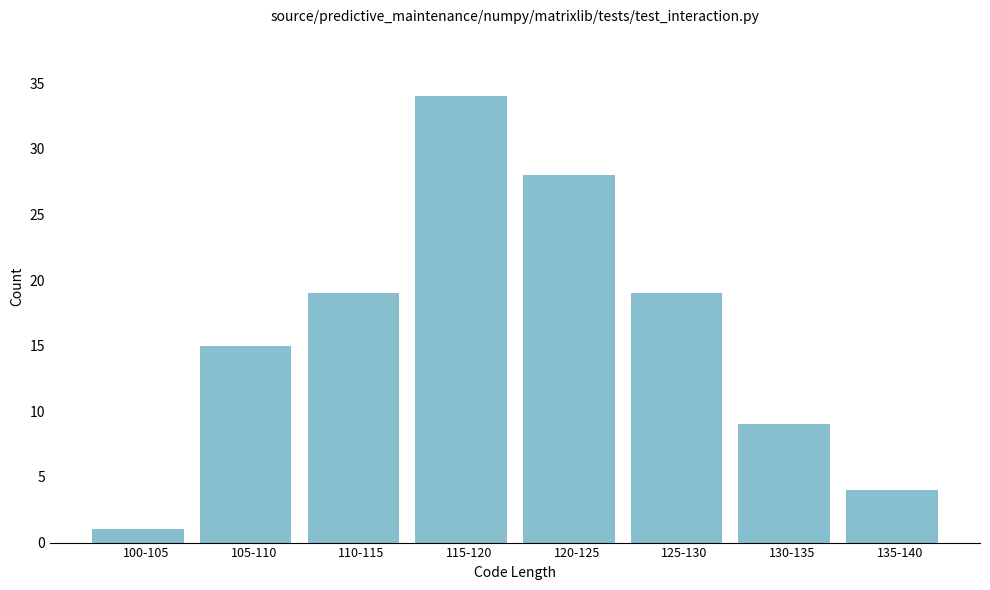

Reading left to right, extract all data points from this chart.

100-105=1	105-110=15	110-115=19	115-120=34	120-125=28	125-130=19	130-135=9	135-140=4